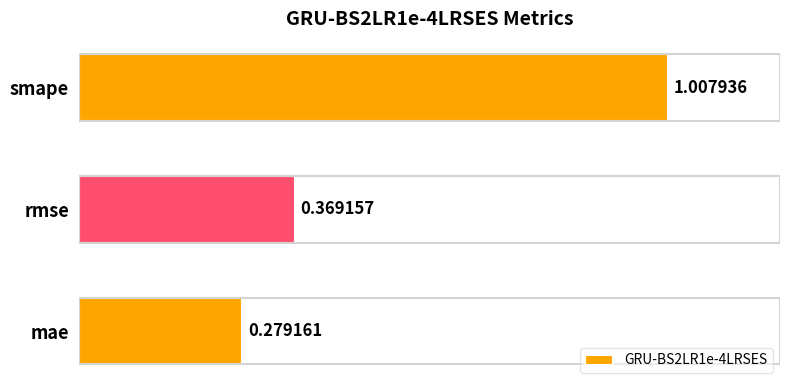

What is the change in value from mae to smape?

+0.7